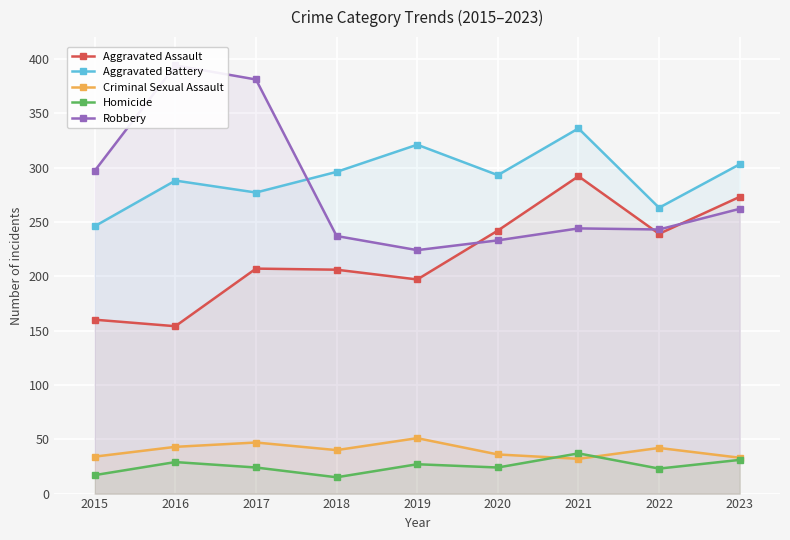

True or false: Aggravated Battery and Homicide intersect in this chart.

False